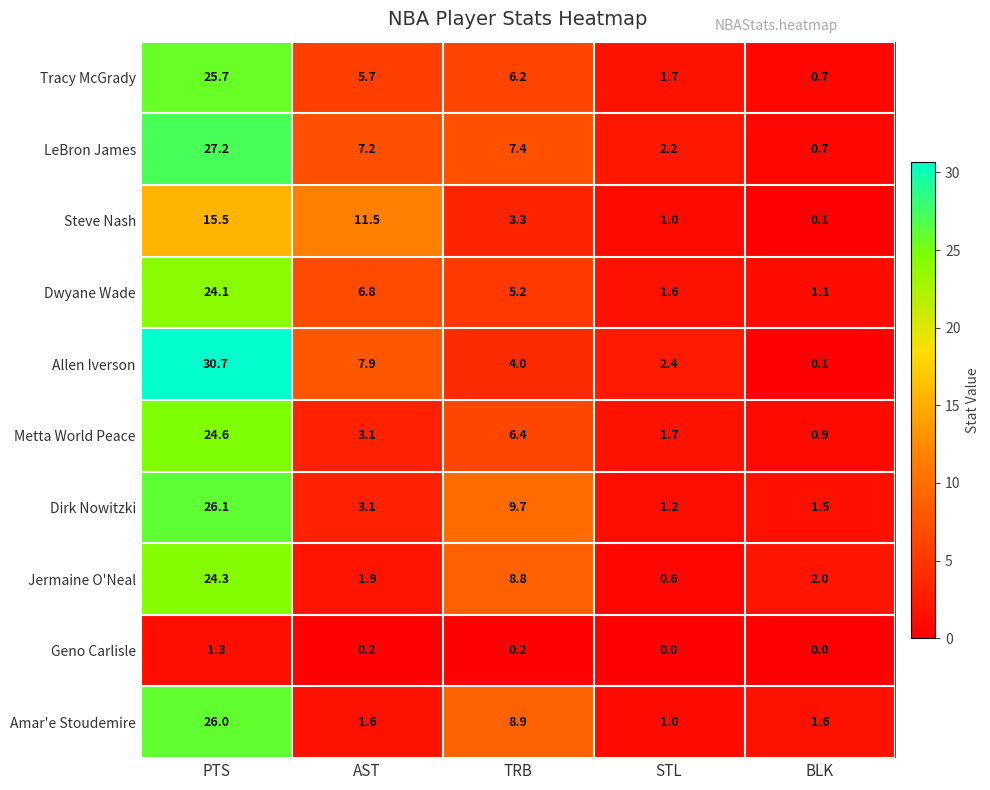

Count the number of data series in this chart.

10